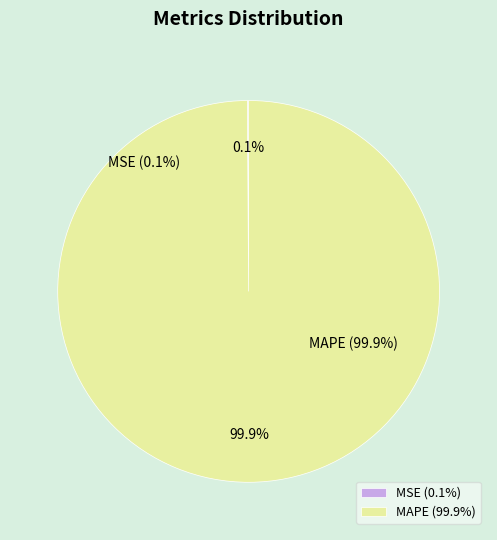

What is the largest slice in the pie chart?

MAPE